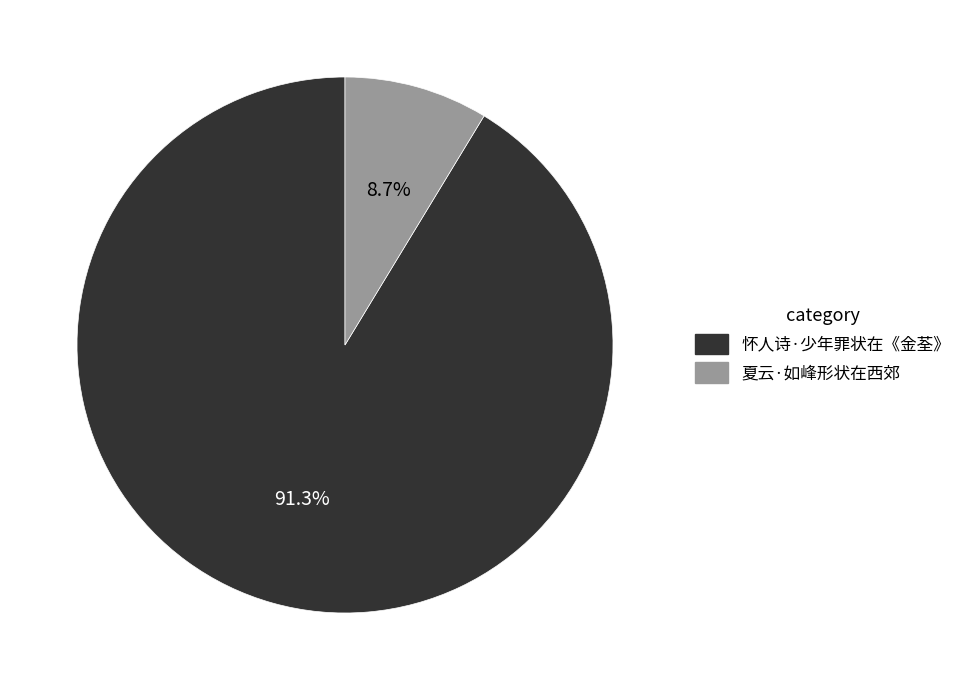

How much of the chart is everything except 夏云·如峰形状在西郊?

91.3%